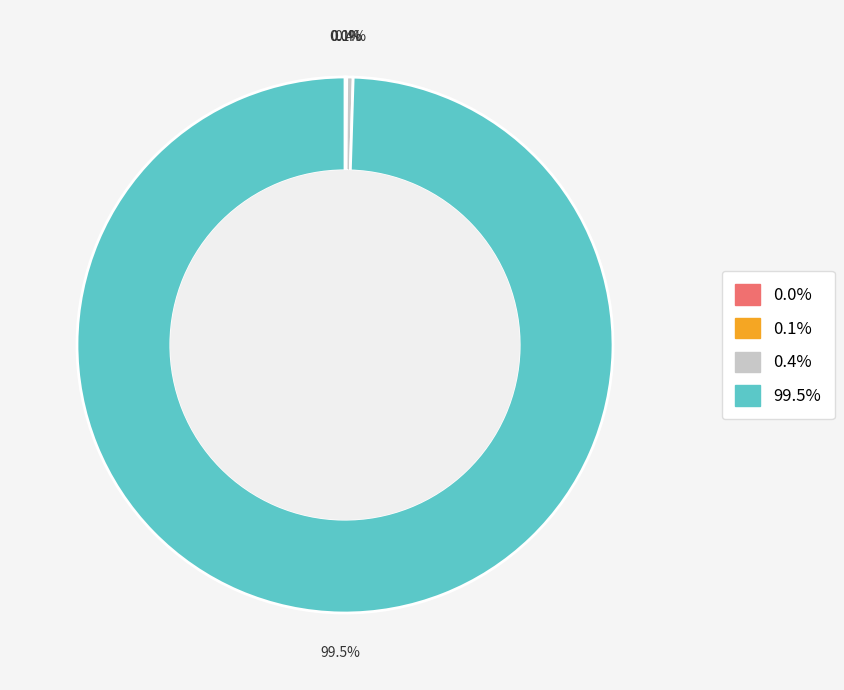

Is there any slice that represents more than half of the pie?

Yes